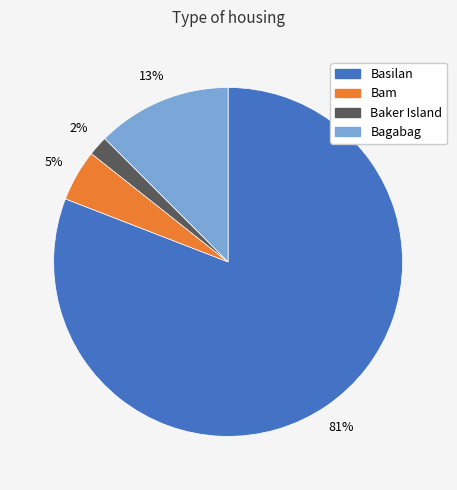

Is there a majority slice in this chart?

Yes